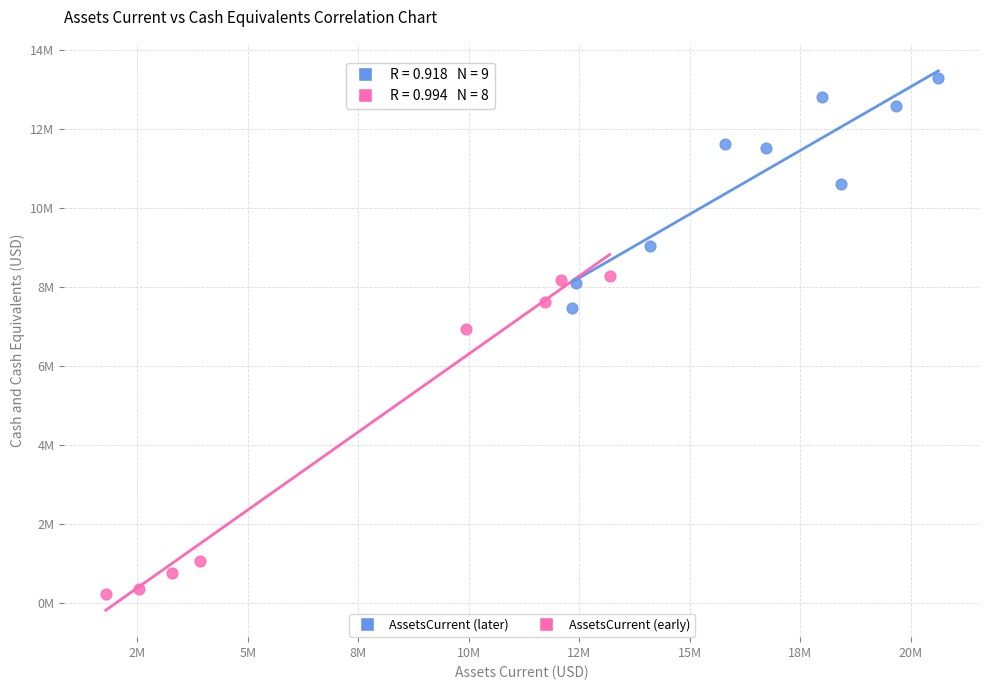

Which series contains the highest Y value?

AssetsCurrent (later)